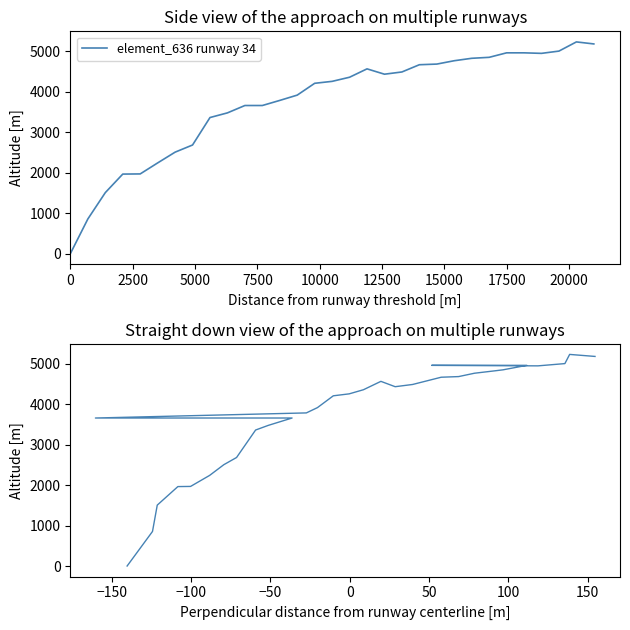

Is it true that the value at 0 is -3012?

False